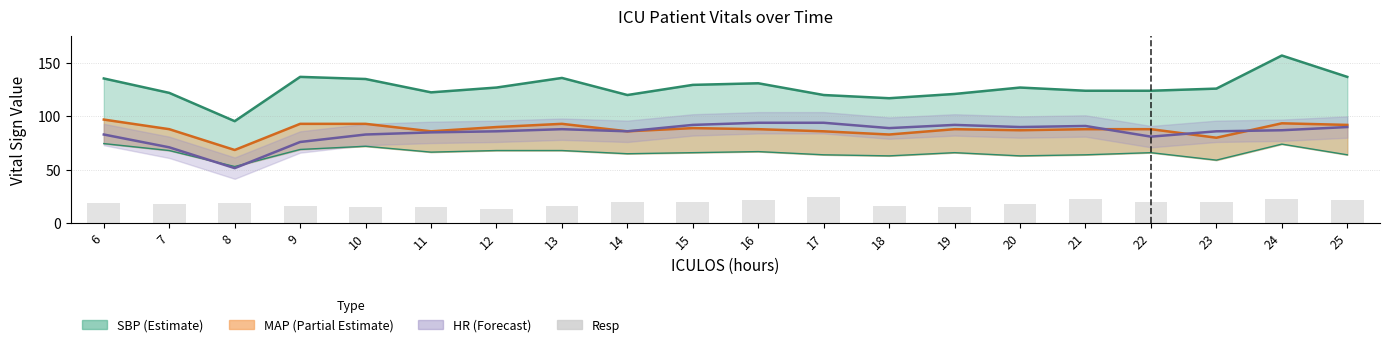

What is the minimum value shown in the chart?

13.0